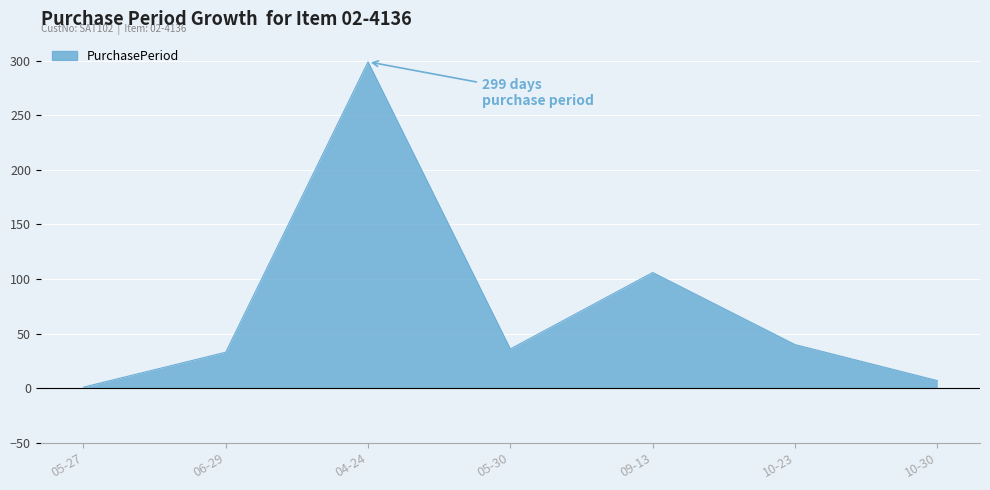

Does the chart display data point markers on the line(s)?

No